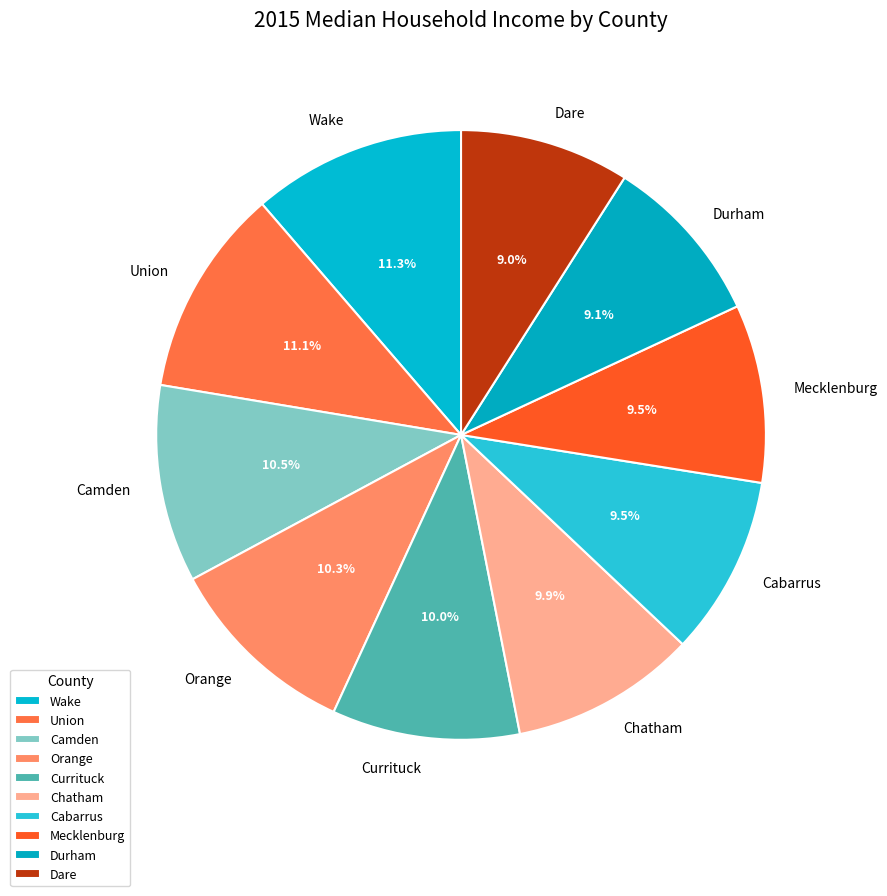

To the nearest percent, what is the difference between the largest and smallest slice percentages?

2%